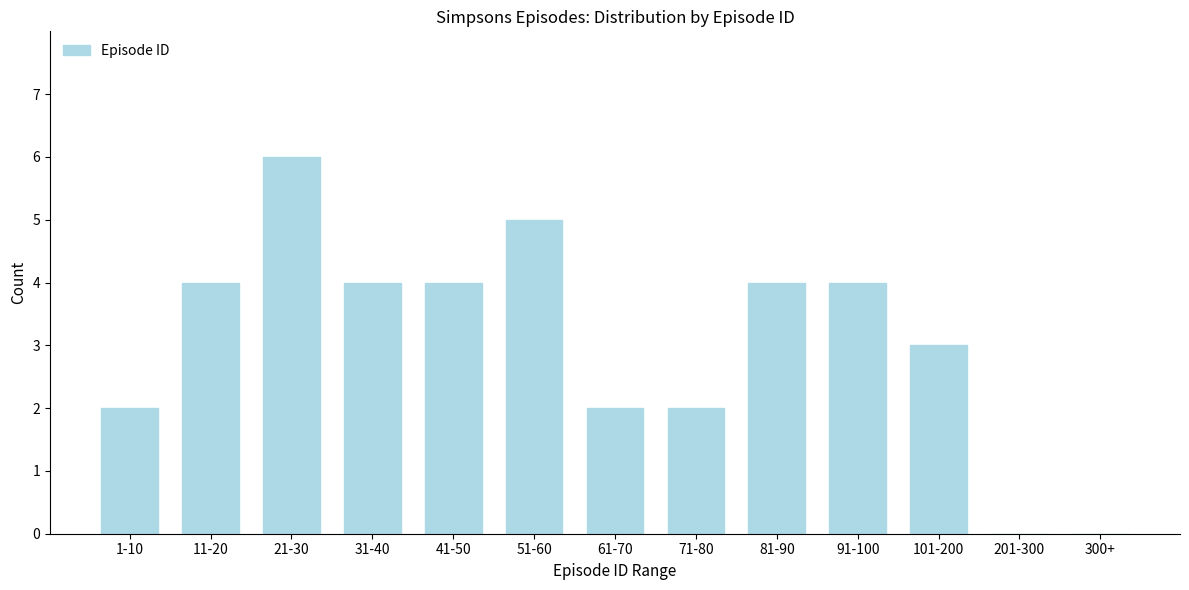

Reading left to right, transcribe all the data shown in this chart.

1-10=2	11-20=4	21-30=6	31-40=4	41-50=4	51-60=5	61-70=2	71-80=2	81-90=4	91-100=4	101-200=3	201-300=0	300+=0